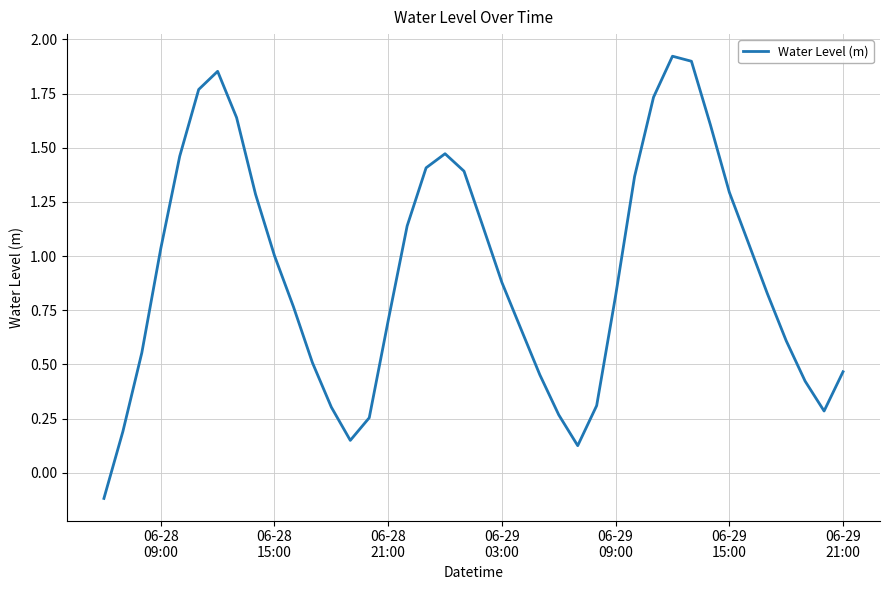

What is the difference between the maximum and minimum values?

2.0